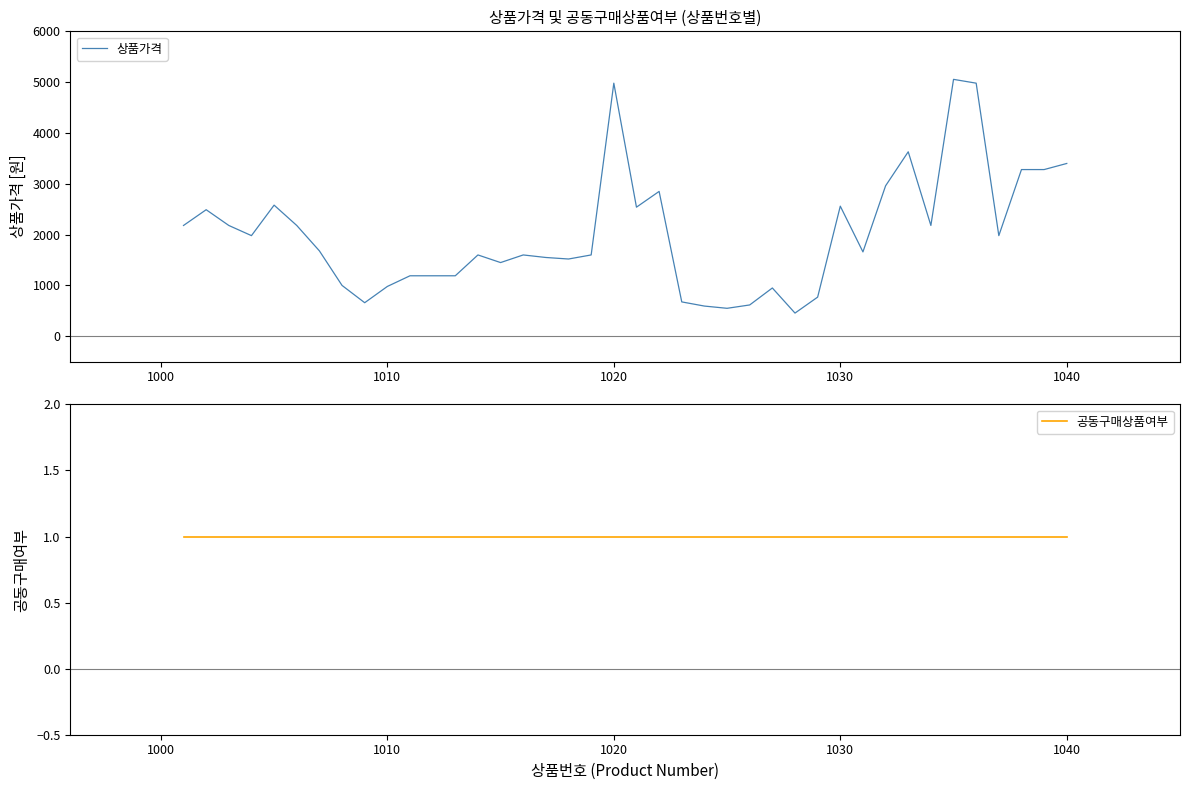

What is the minimum value for 상품가격?

456